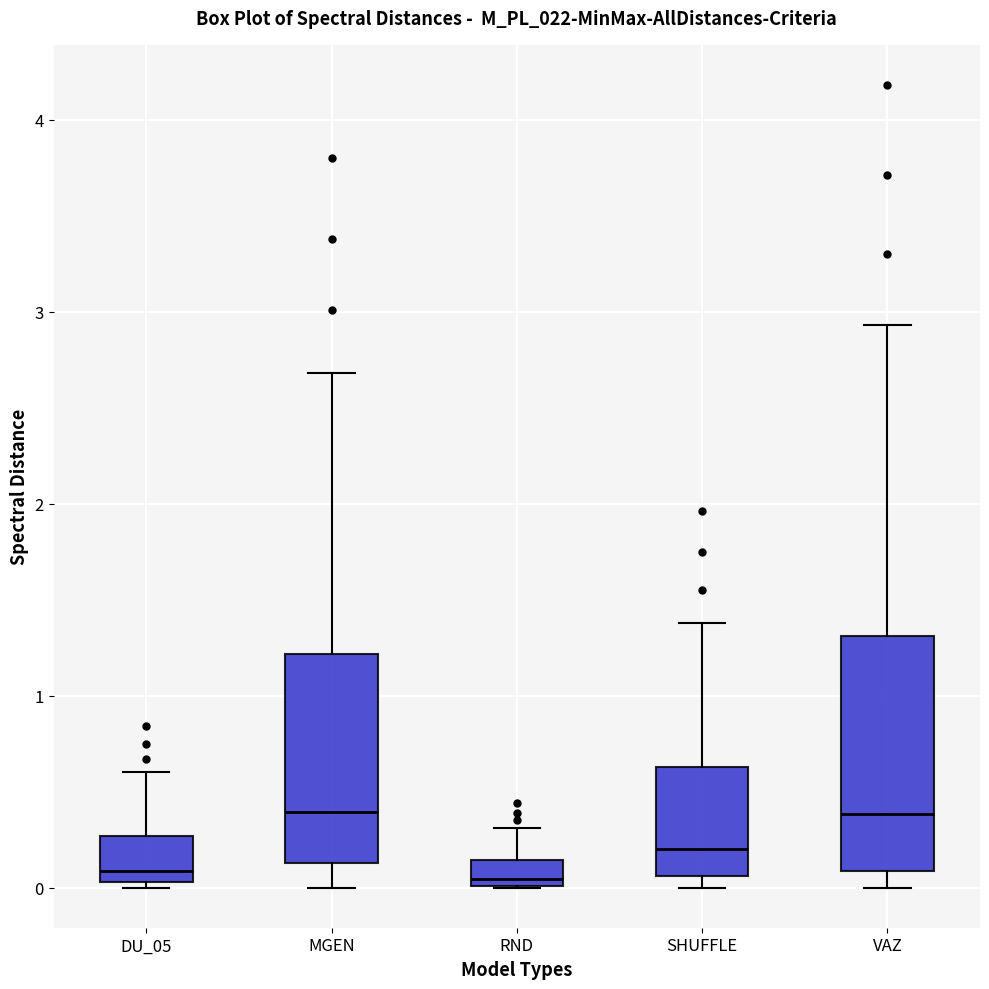

Comparing the boxes themselves (not the whiskers), which one is the tallest?

VAZ